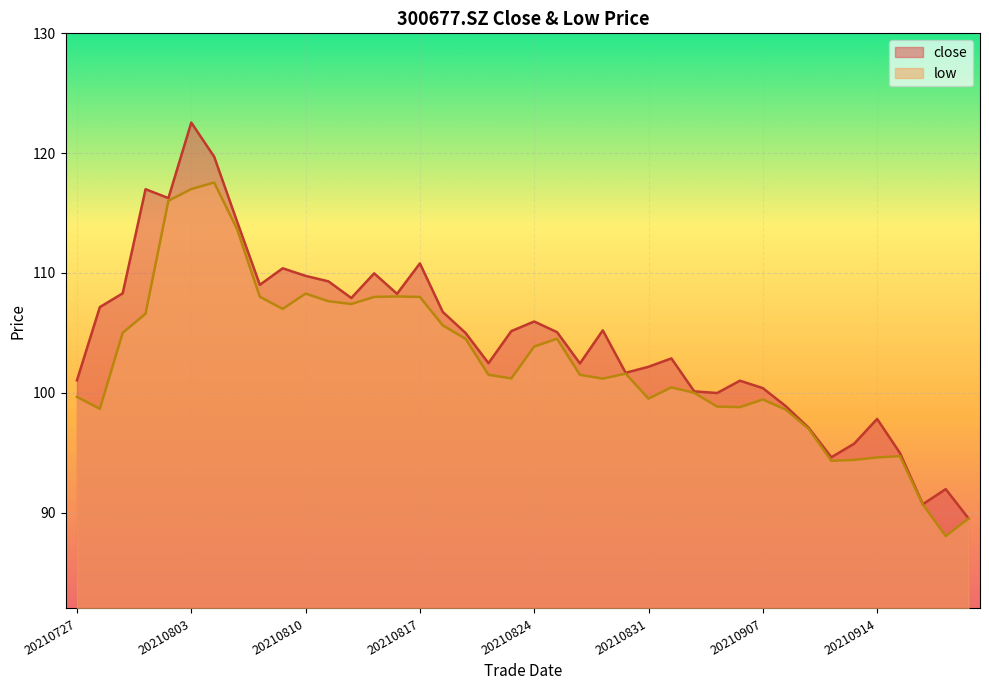

True or false: low and close cross at least once.

False